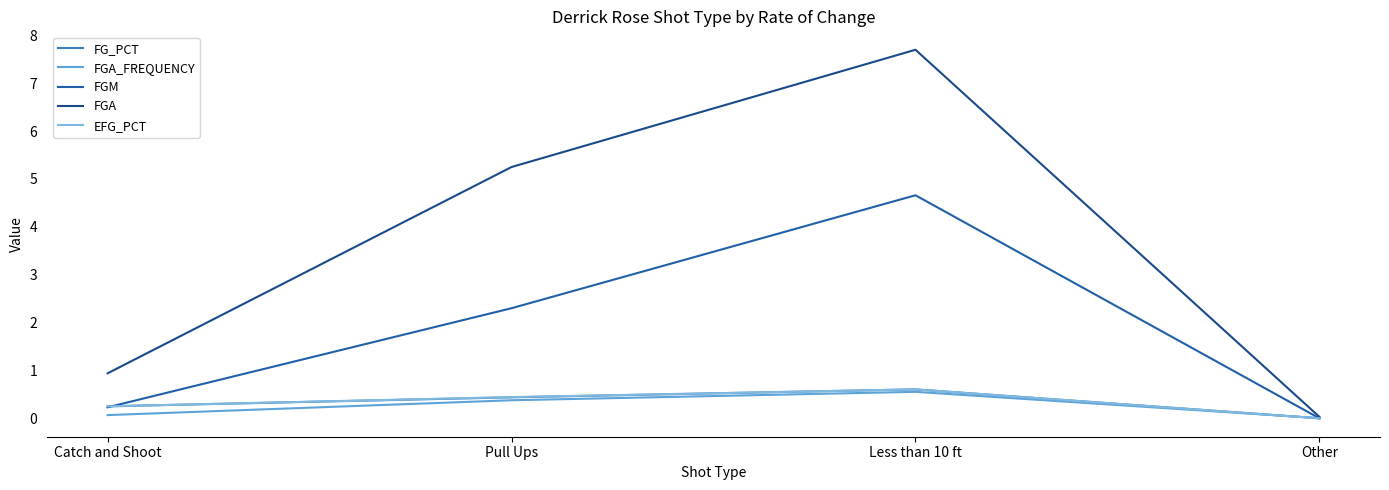

Which series has the largest total across all categories?

FGA